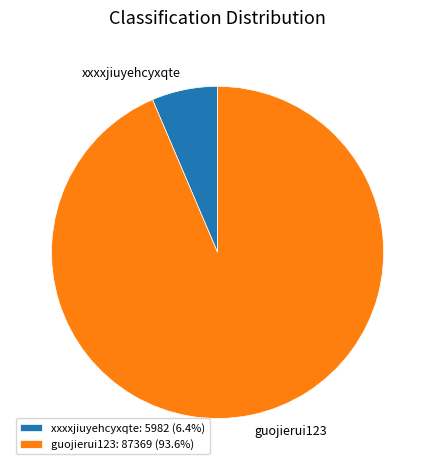

Is xxxxjiuyehcyxqte the majority of the pie?

No